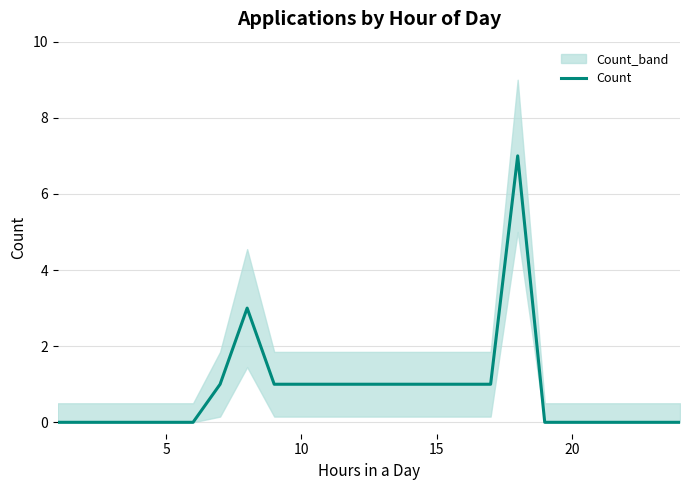

The Count series shows -4 at 20. True or false?

False